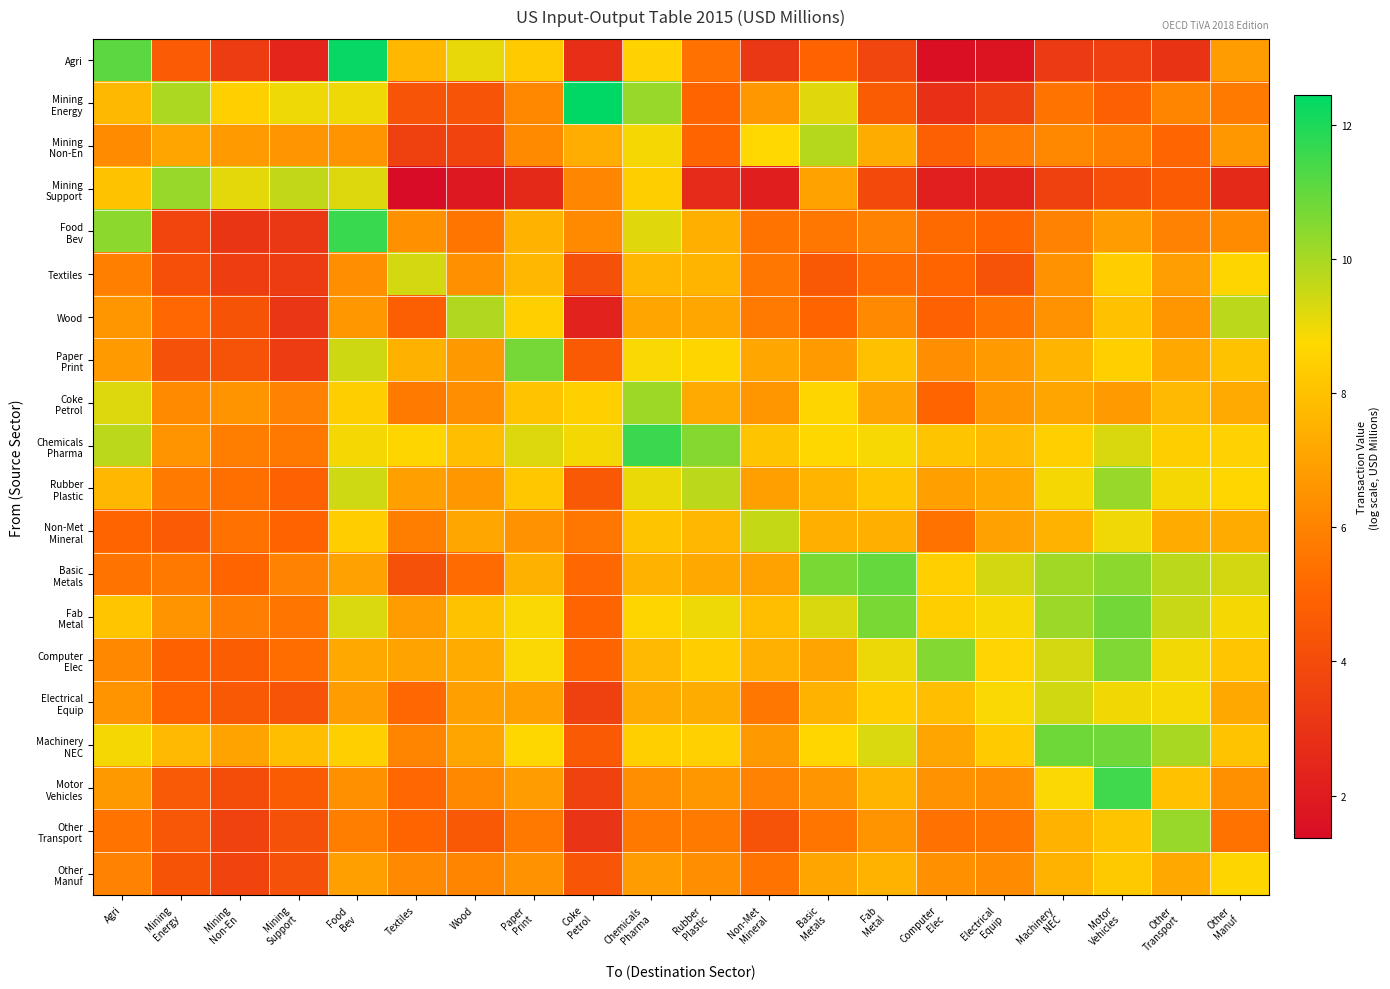

Between Coke
Petrol and Textiles, which is larger?

Textiles